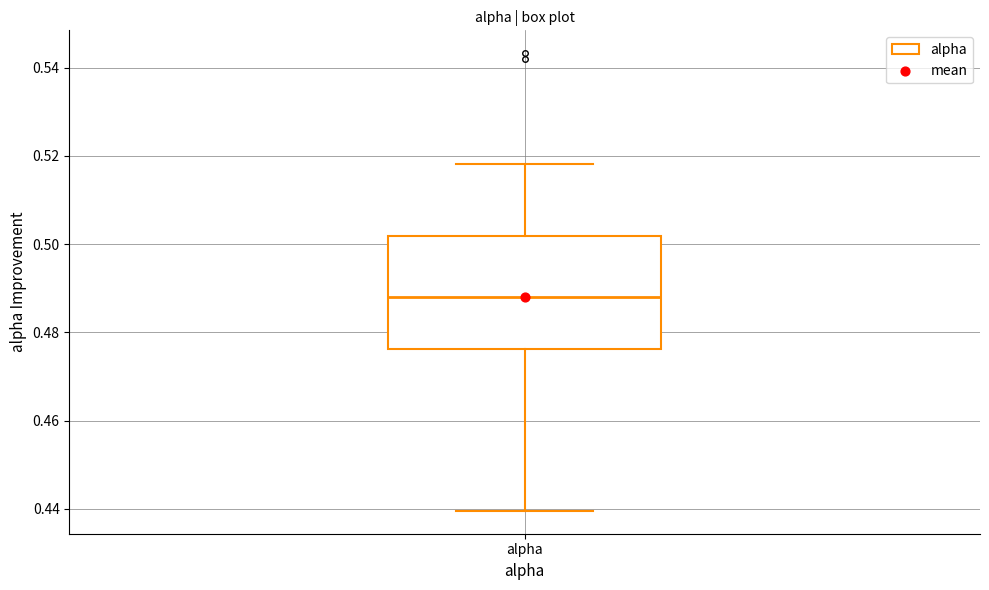

Where does the lower whisker of the box for alpha end on the y-axis? The values are not printed on the chart, so give them approximately, as read against the axis.

0.440